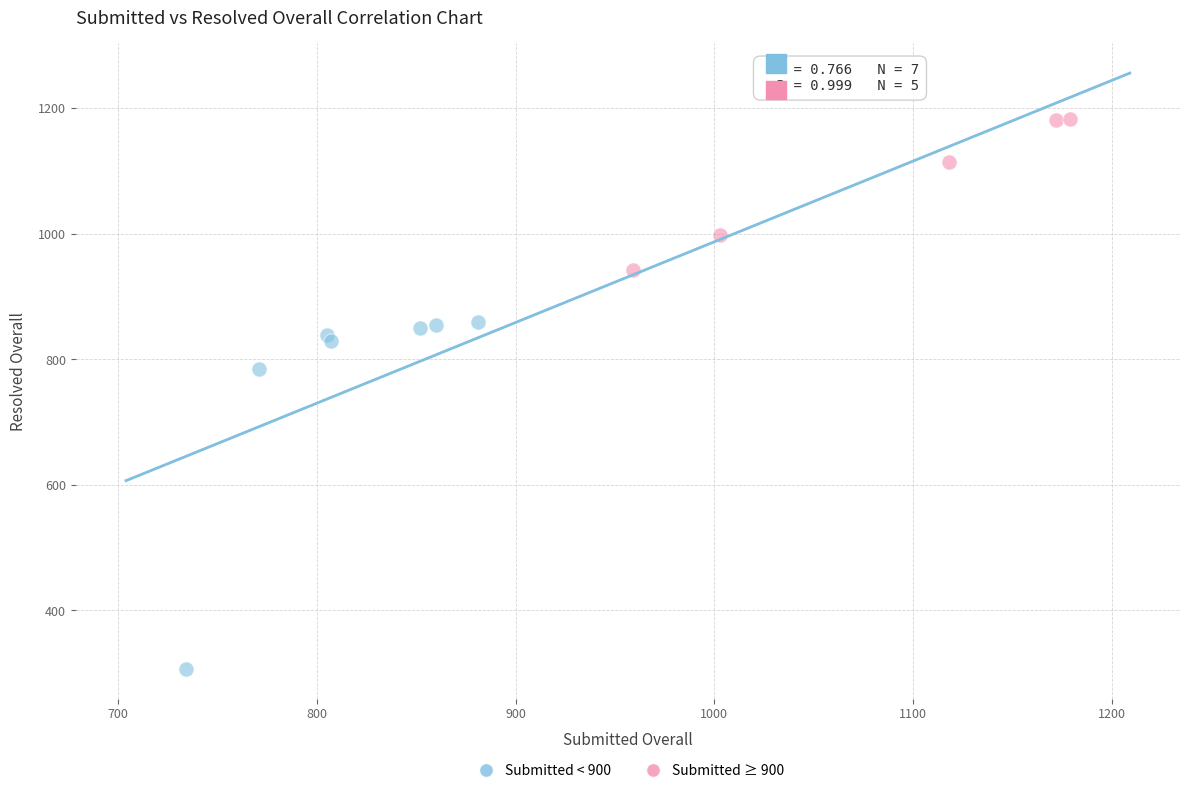

Which series contains the highest Y value?

Submitted ≥ 900